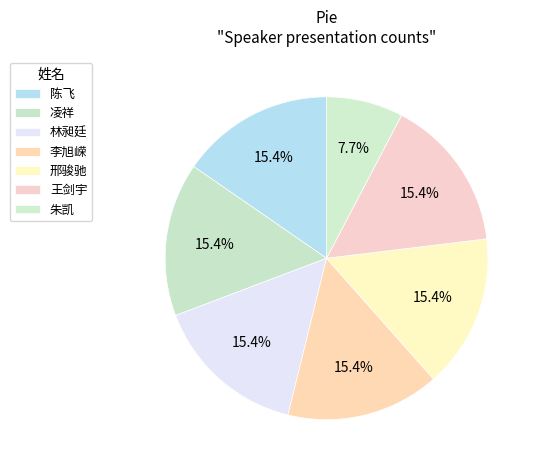

To the nearest percent, what portion does 陈飞 represent?

15%